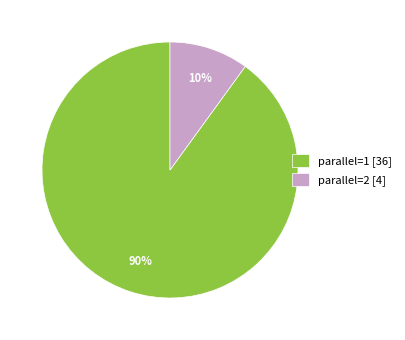

What percentage is the parallel=1 [36] slice, to the nearest percent?

90%